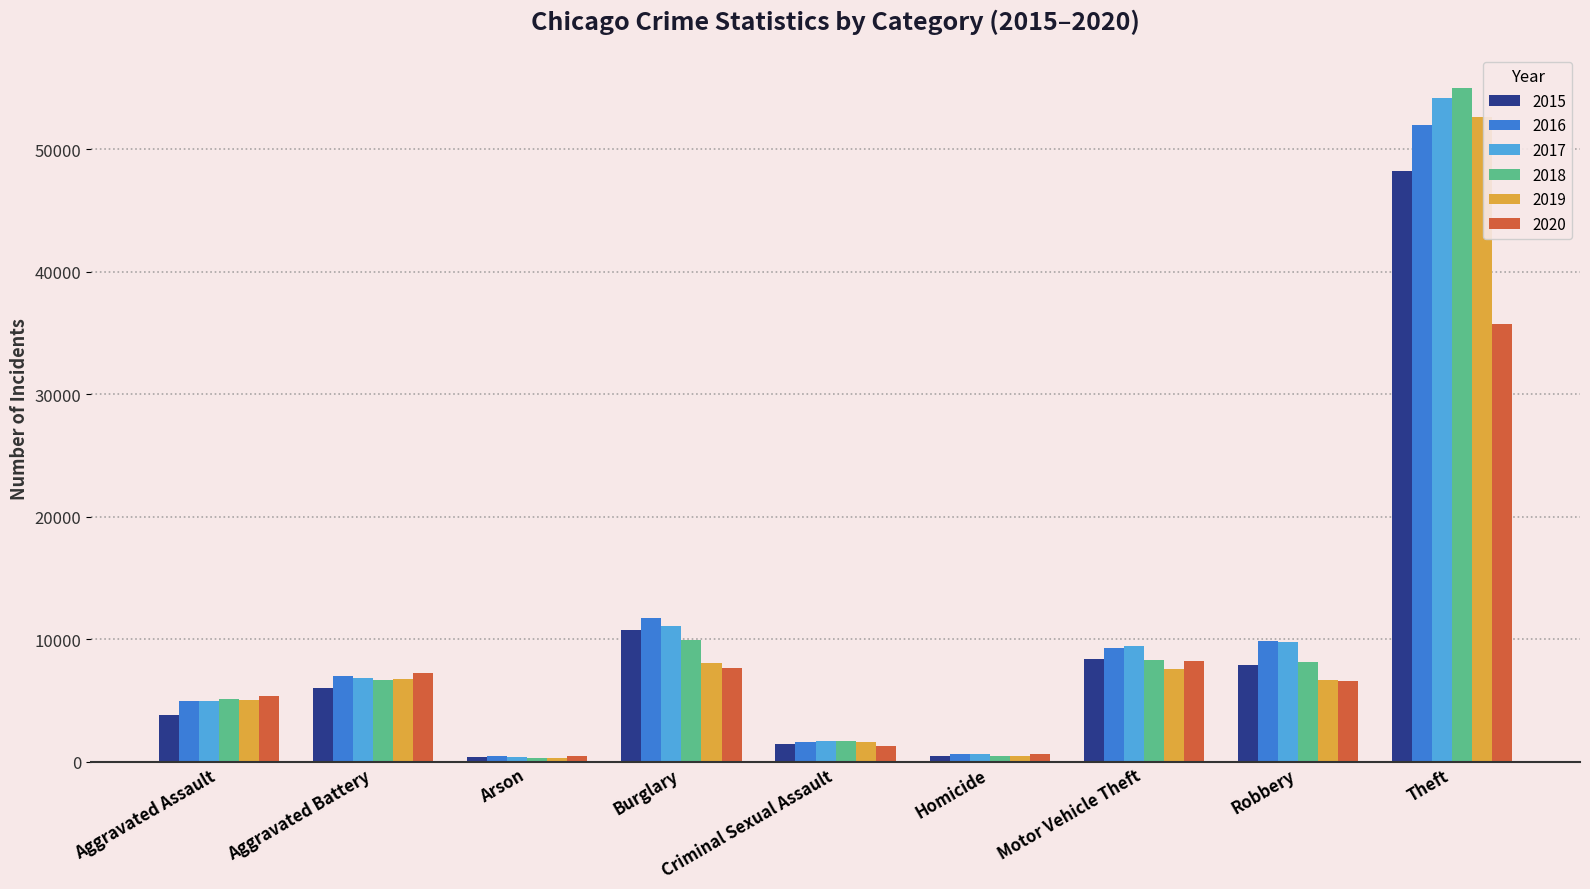

The value of 2020 at Robbery is 10771. True or false?

False